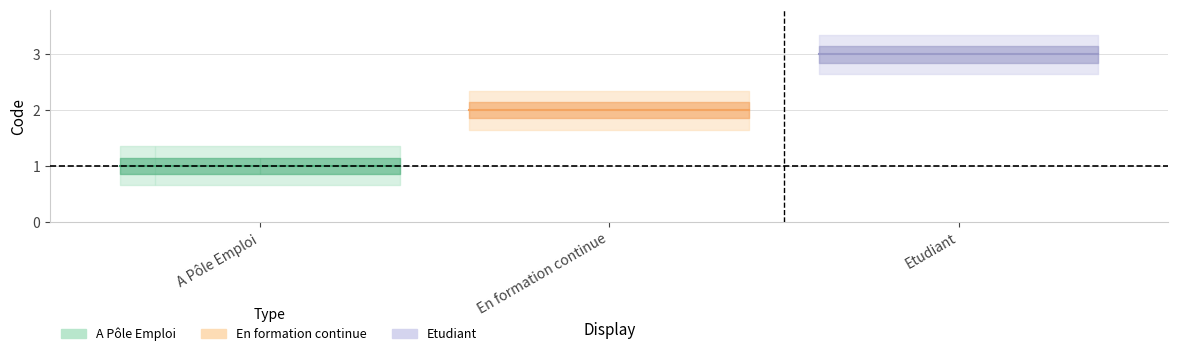

Which series changed the most between A Pôle Emploi and Etudiant?

Etudiant